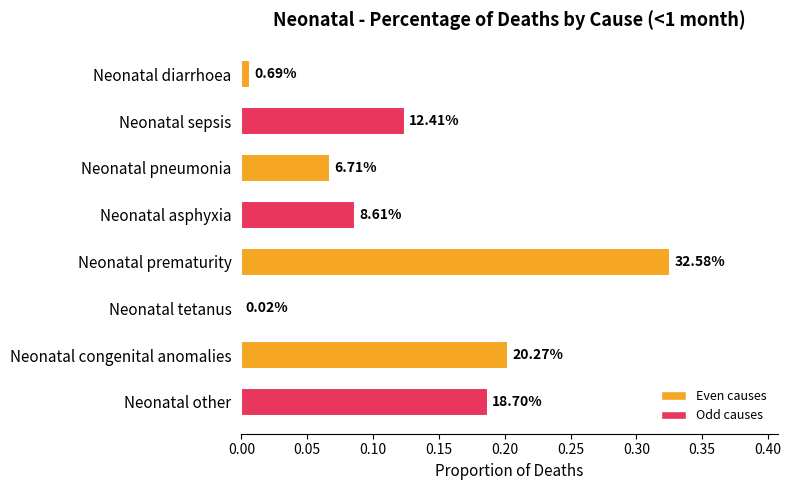

Does the chart contain stacked bars?

No